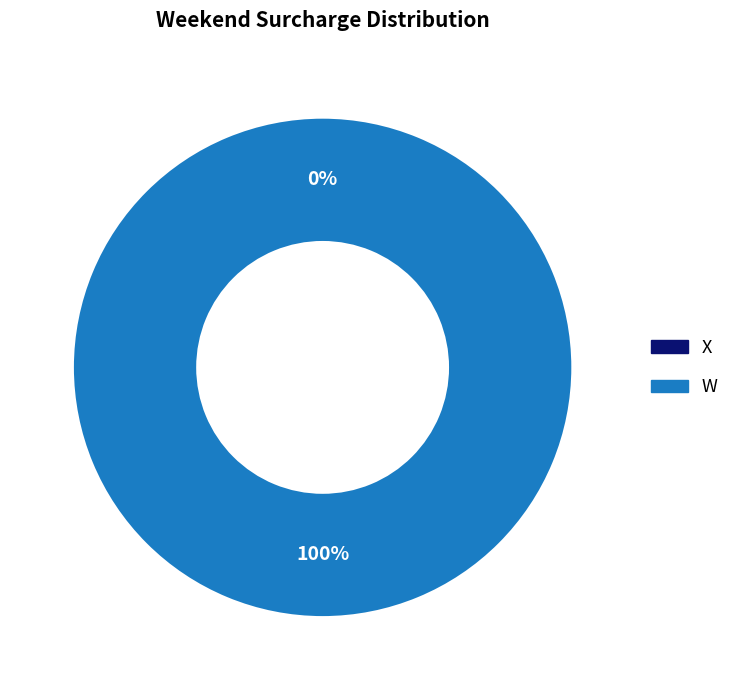

Does X represent more than half of the total?

No